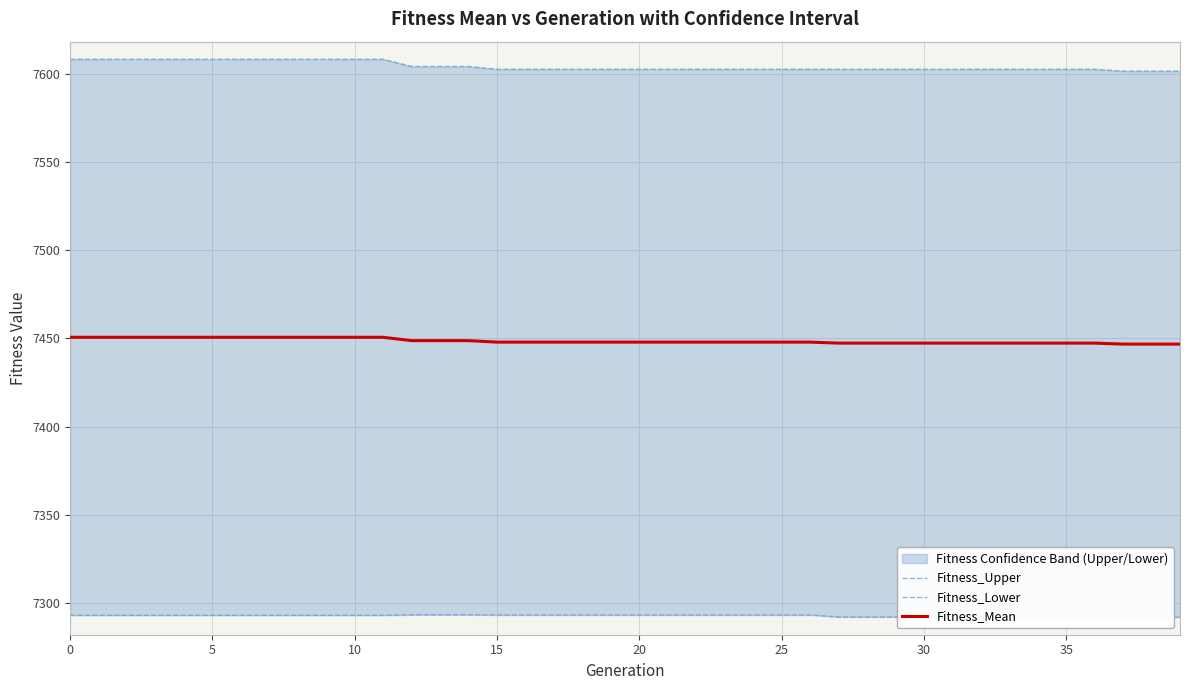

Which series has the largest total across all categories?

Fitness_Upper